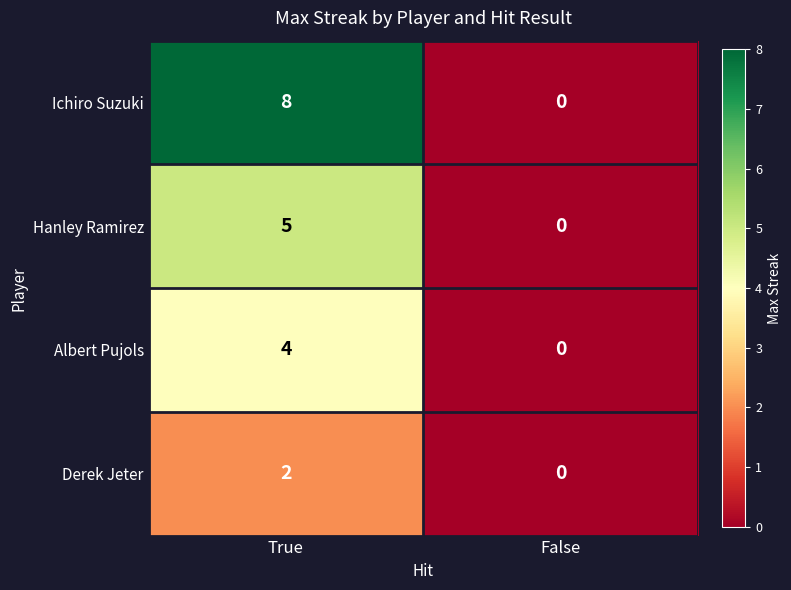

What value does the Albert Pujols series have at True?

4